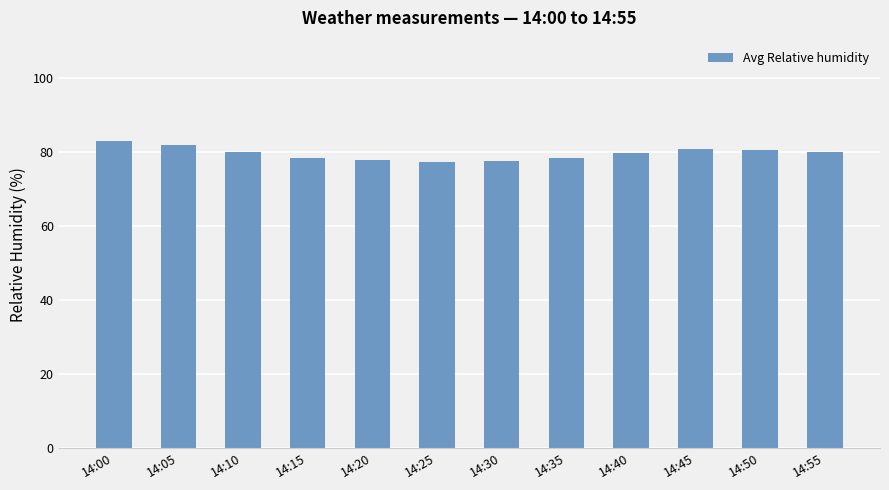

Is it true that the value at 14:45 is 80.7?

True